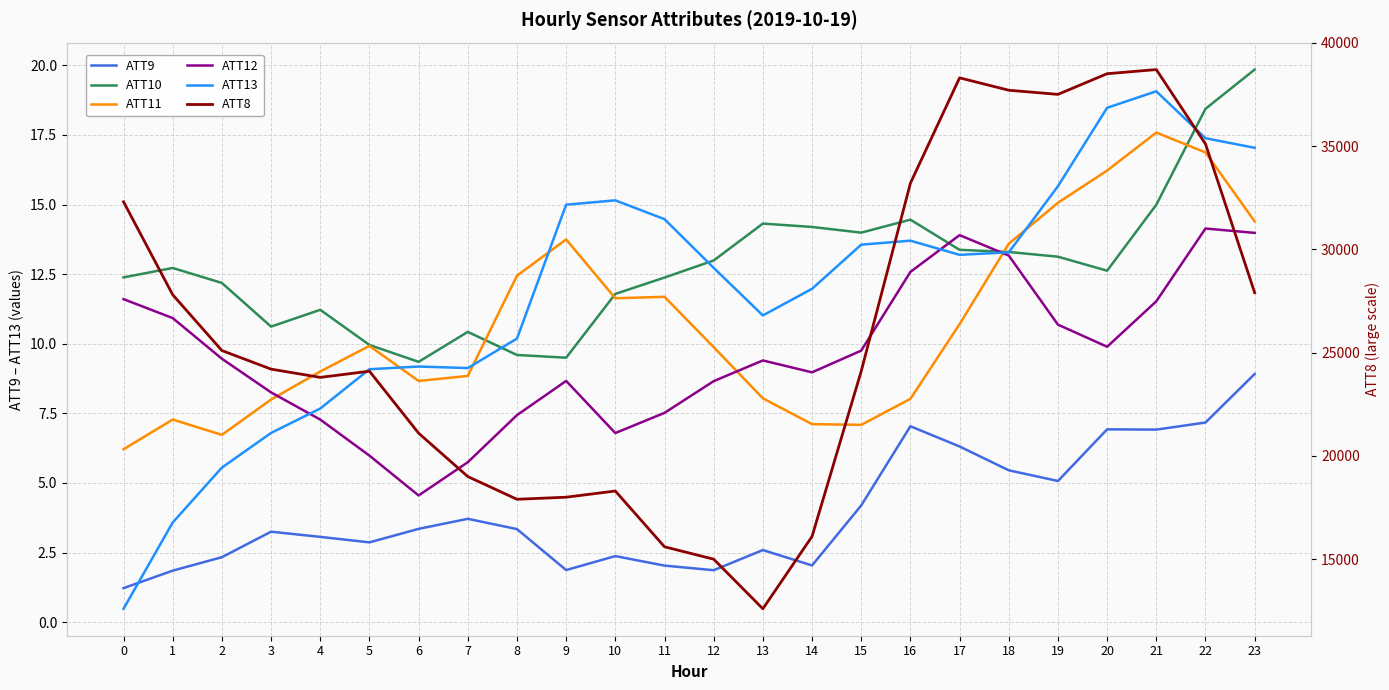

What value does the ATT10 series have at 8?

9.6